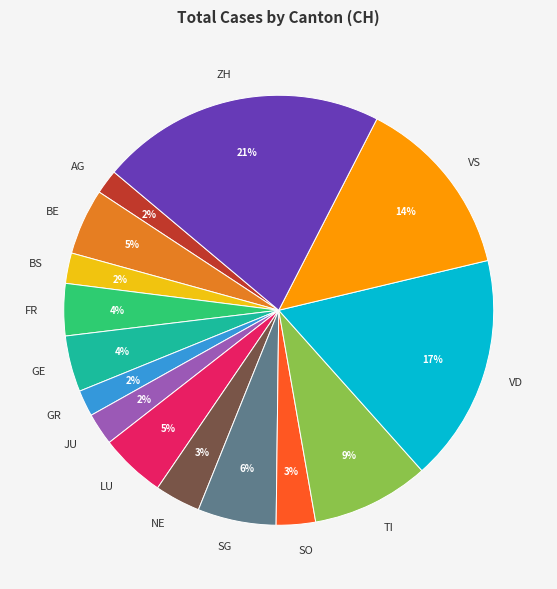

Do SO and NE together represent more than half of the pie?

No